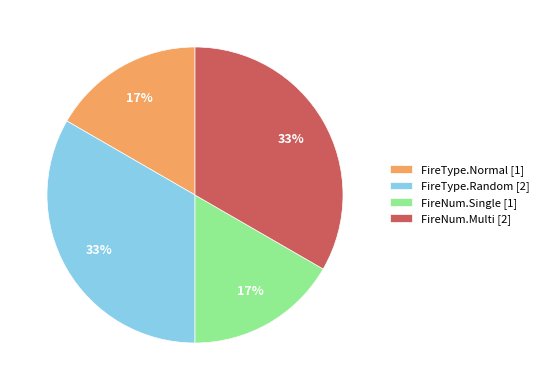

How many segments does this pie chart have?

4